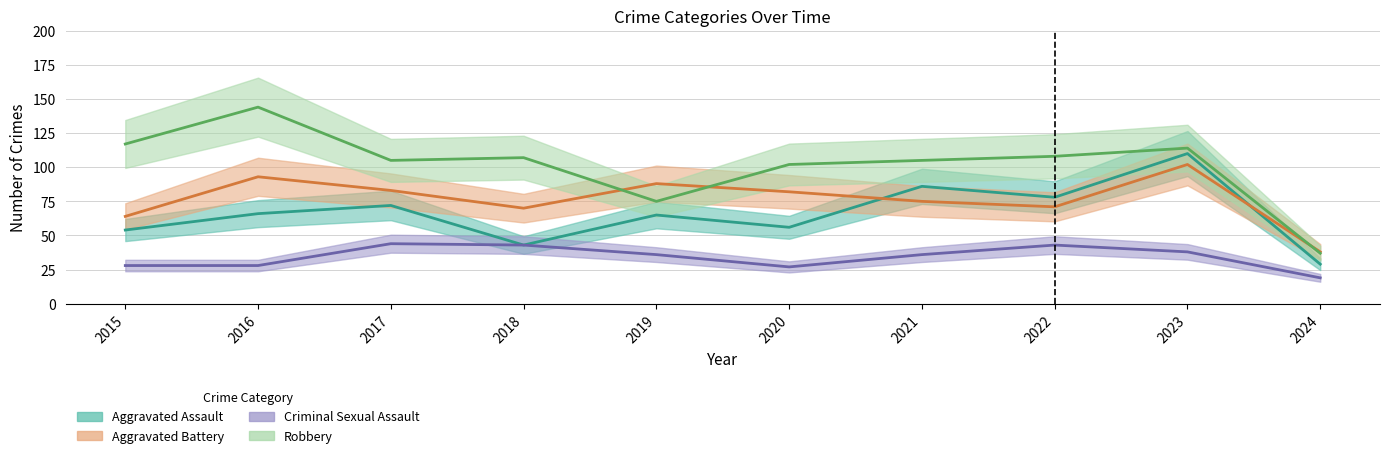

What is the maximum value for Aggravated Assault?

110